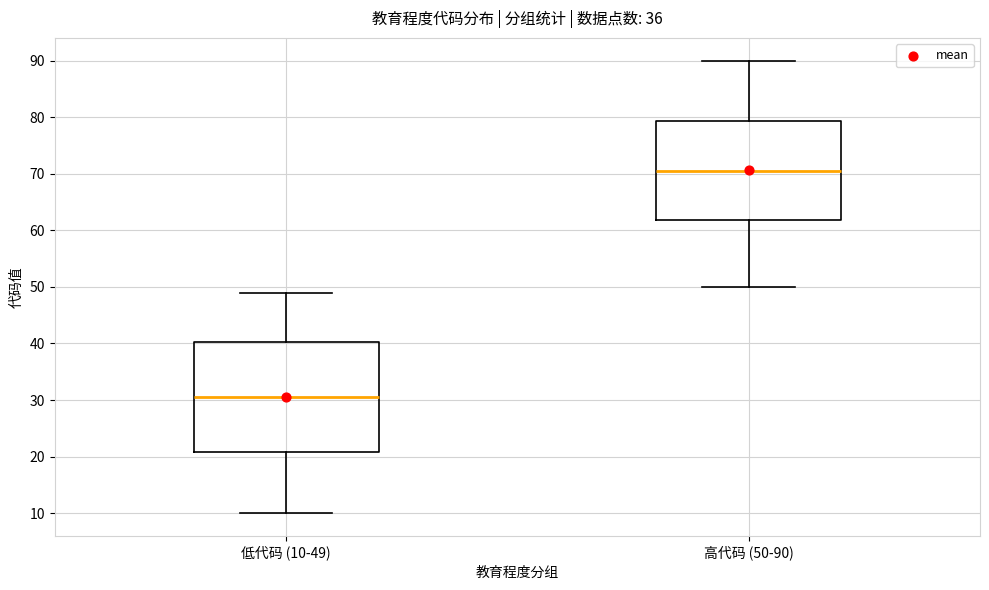

Reading left to right, read every box against the y-axis: the position of its median line, the range the box covers, and the ends of its whiskers. The values are not printed on the chart, so give them approximately, as read against the axis.

低代码 (10-49): median 31, box 21 to 40, whiskers 10 to 49
高代码 (50-90): median 71, box 62 to 79, whiskers 50 to 90